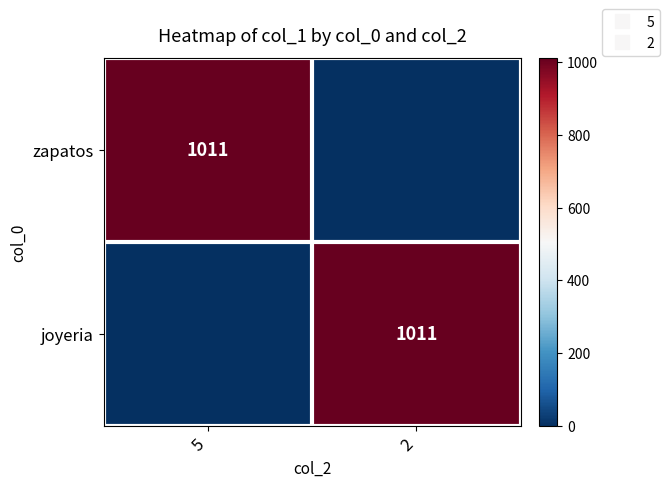

What is the average value of the zapatos series?

506